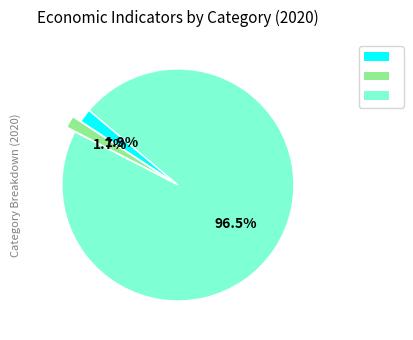

Is there any slice that represents more than half of the pie?

Yes